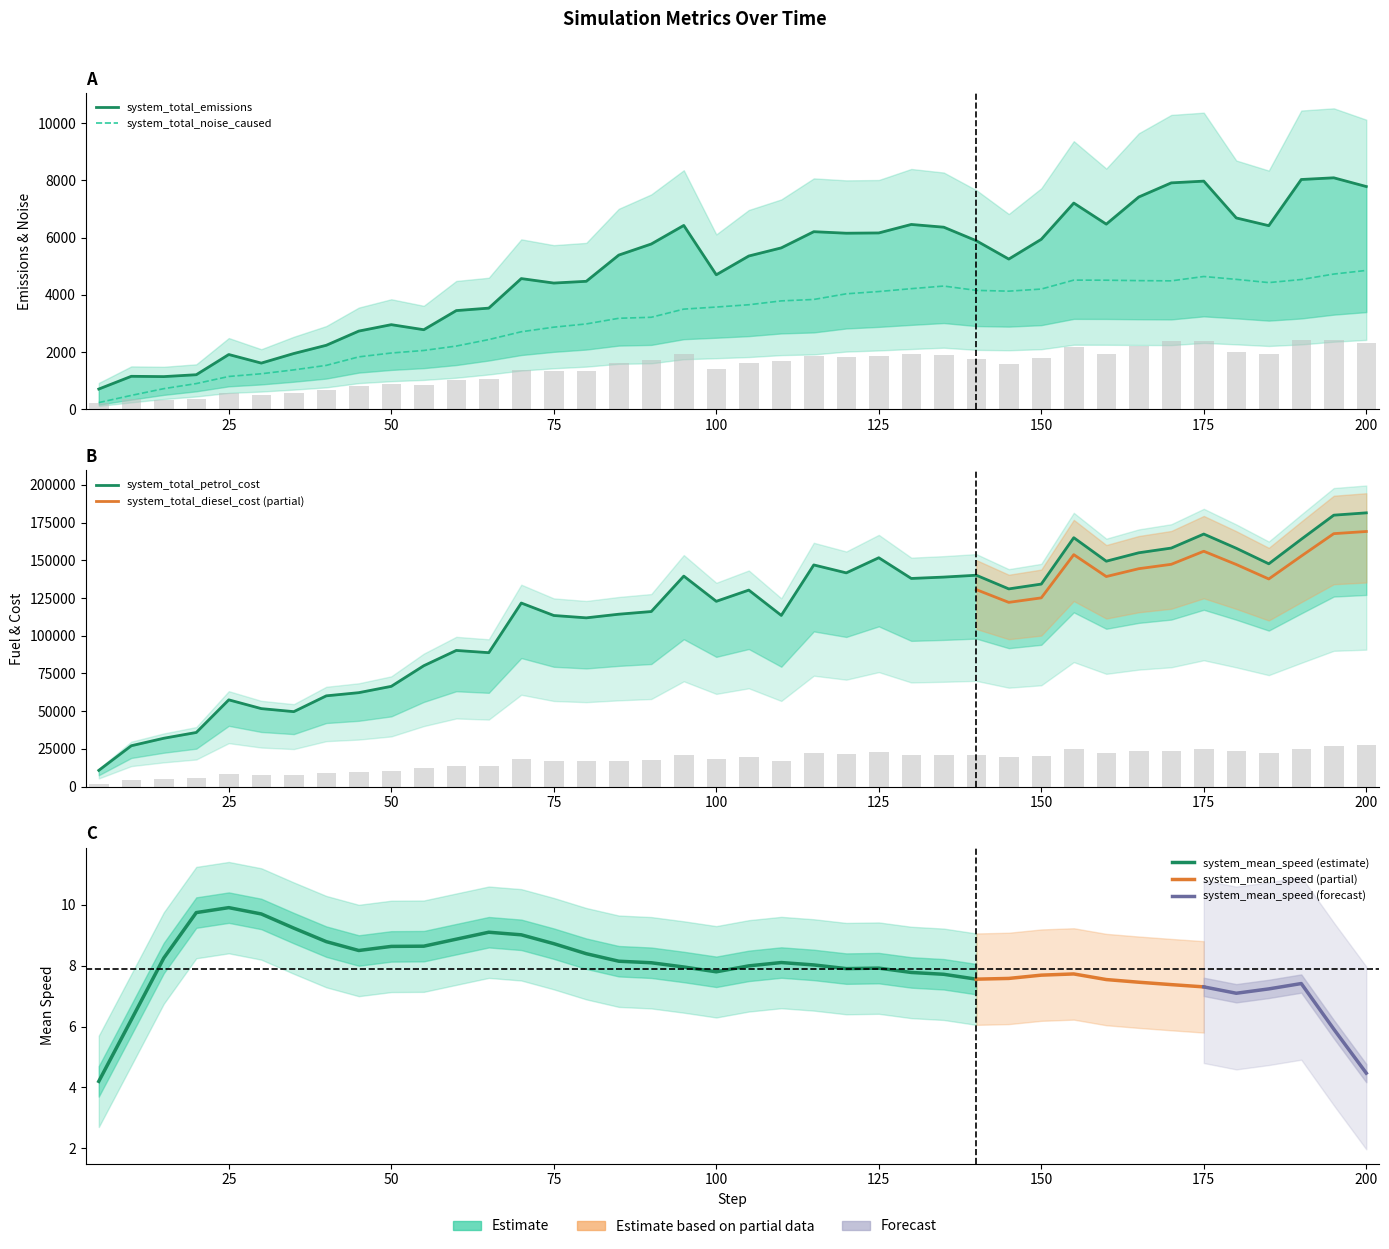

Is the value of system_total_petrol_cost at 75 greater than the value of system_total_emissions at 135?

Yes